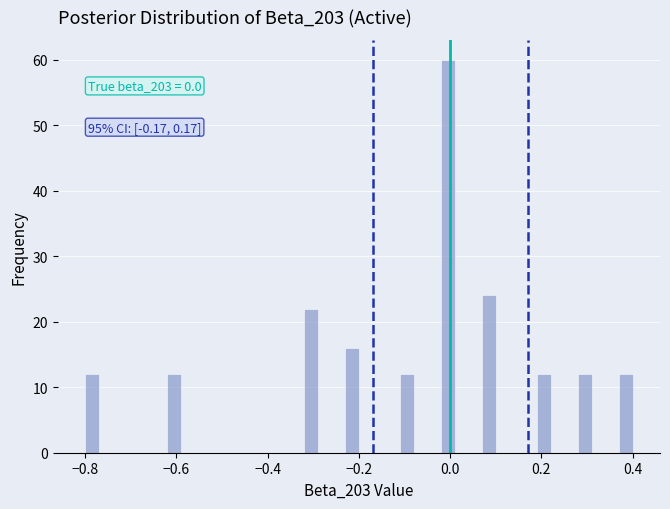

Around what value on the x-axis is the tallest bar? Give the approximate position of its centre, as read against the axis.

0.00